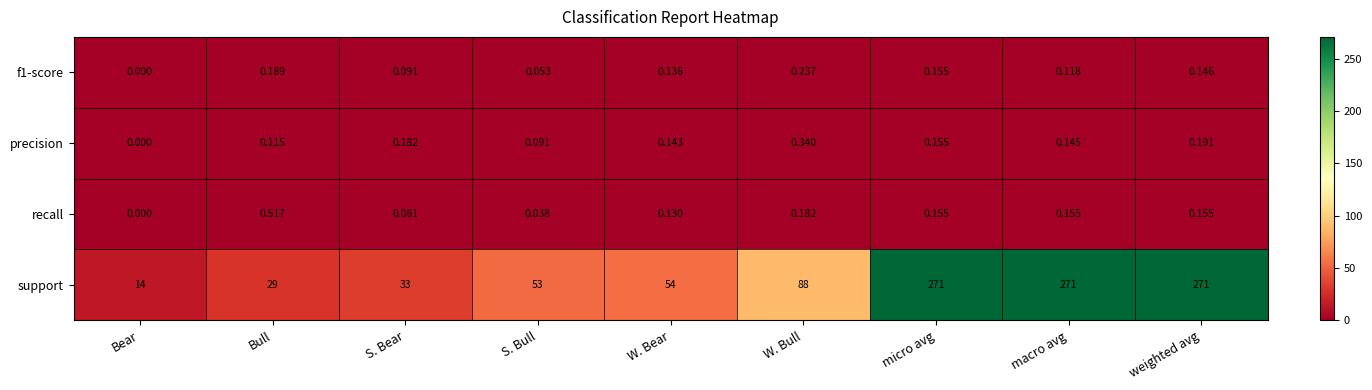

Between W. Bull and micro avg, which series saw the biggest shift?

support